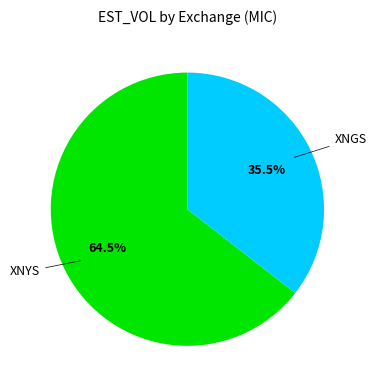

To the nearest percent, what is the difference between the largest and smallest slice percentages?

29%